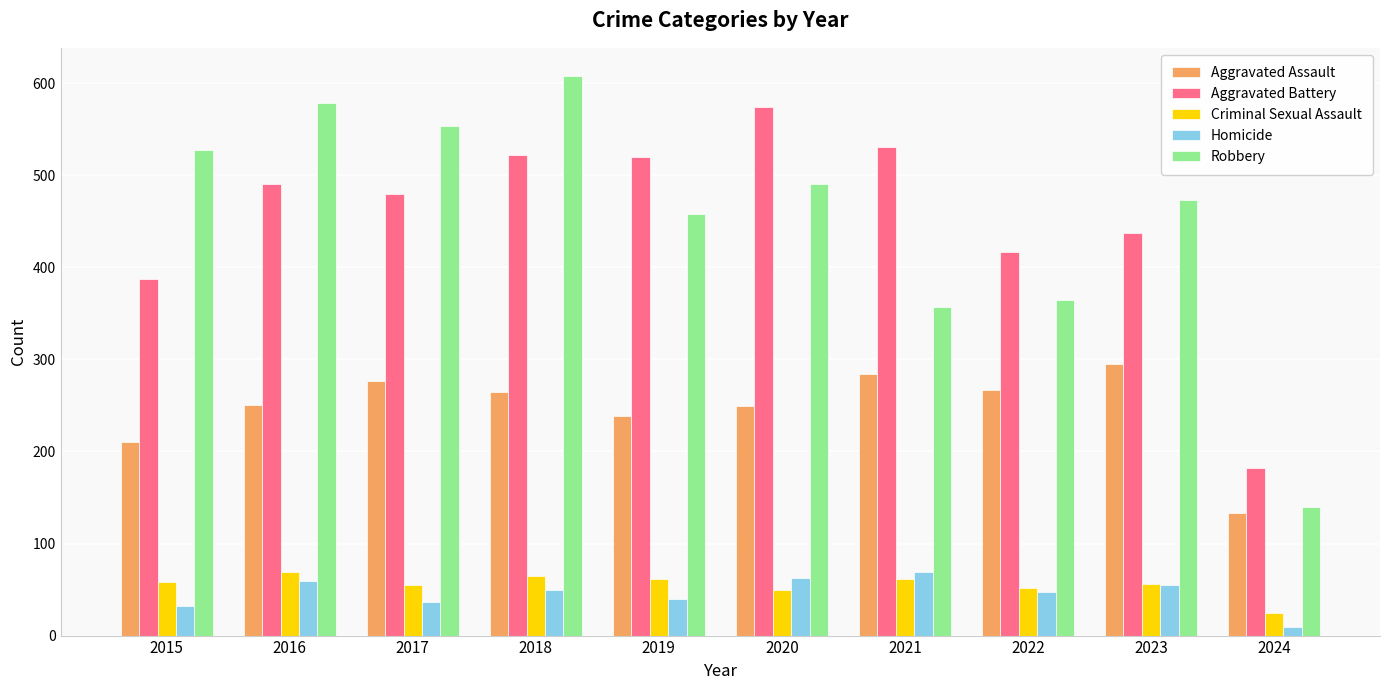

Which series has the widest spread of values?

Robbery